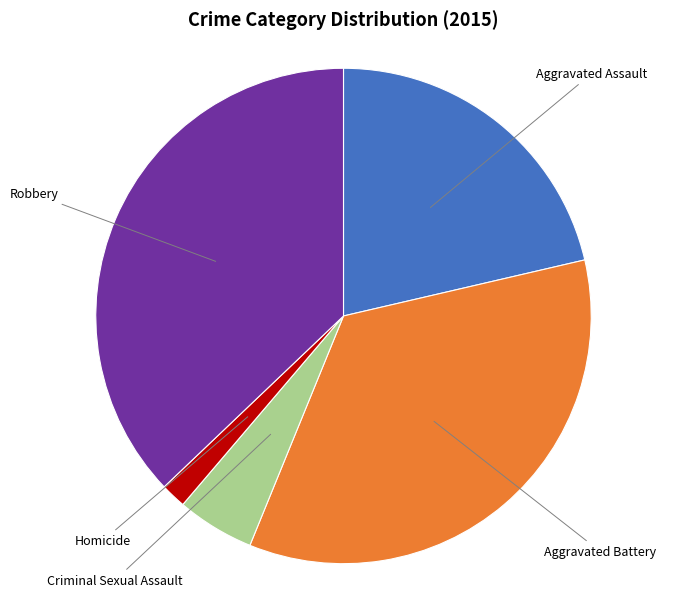

How many segments does this pie chart have?

5